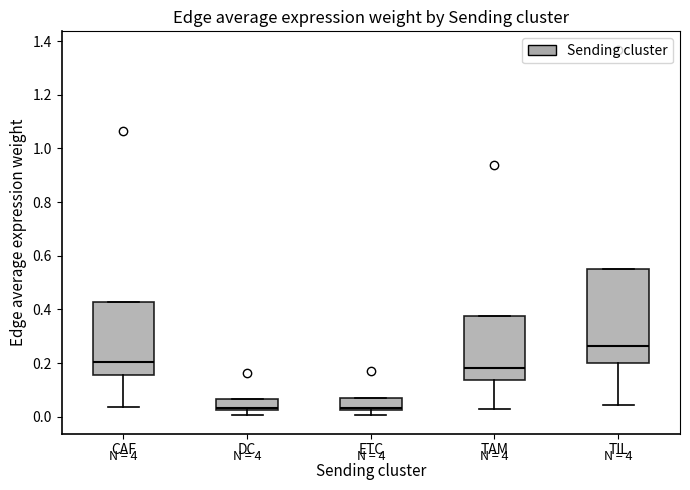

Reading left to right, transcribe this box plot: for each box, give where its median line is, the range the box spans, and where its two whiskers end, as read against the y-axis. The values are not printed on the chart, so give them approximately, as read against the axis.

CAF: median 0.20, box 0.16 to 0.42, whiskers 0.04 to 0.42
DC: median 0.04, box 0.02 to 0.06, whiskers 0.00 to 0.06
ETC: median 0.04, box 0.02 to 0.06, whiskers 0.00 to 0.06
TAM: median 0.18, box 0.14 to 0.38, whiskers 0.04 to 0.38
TIL: median 0.26, box 0.20 to 0.54, whiskers 0.04 to 0.54